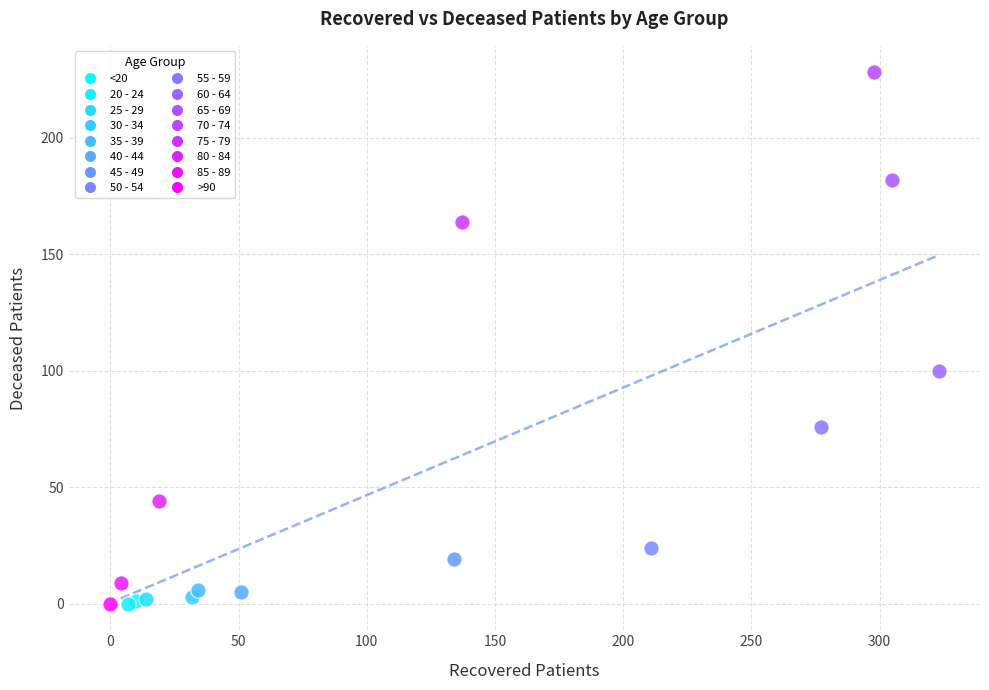

What are all the series names shown in the legend?

<20, 20 - 24, 25 - 29, 30 - 34, 35 - 39, 40 - 44, 45 - 49, 50 - 54, 55 - 59, 60 - 64, 65 - 69, 70 - 74, 75 - 79, 80 - 84, 85 - 89, >90